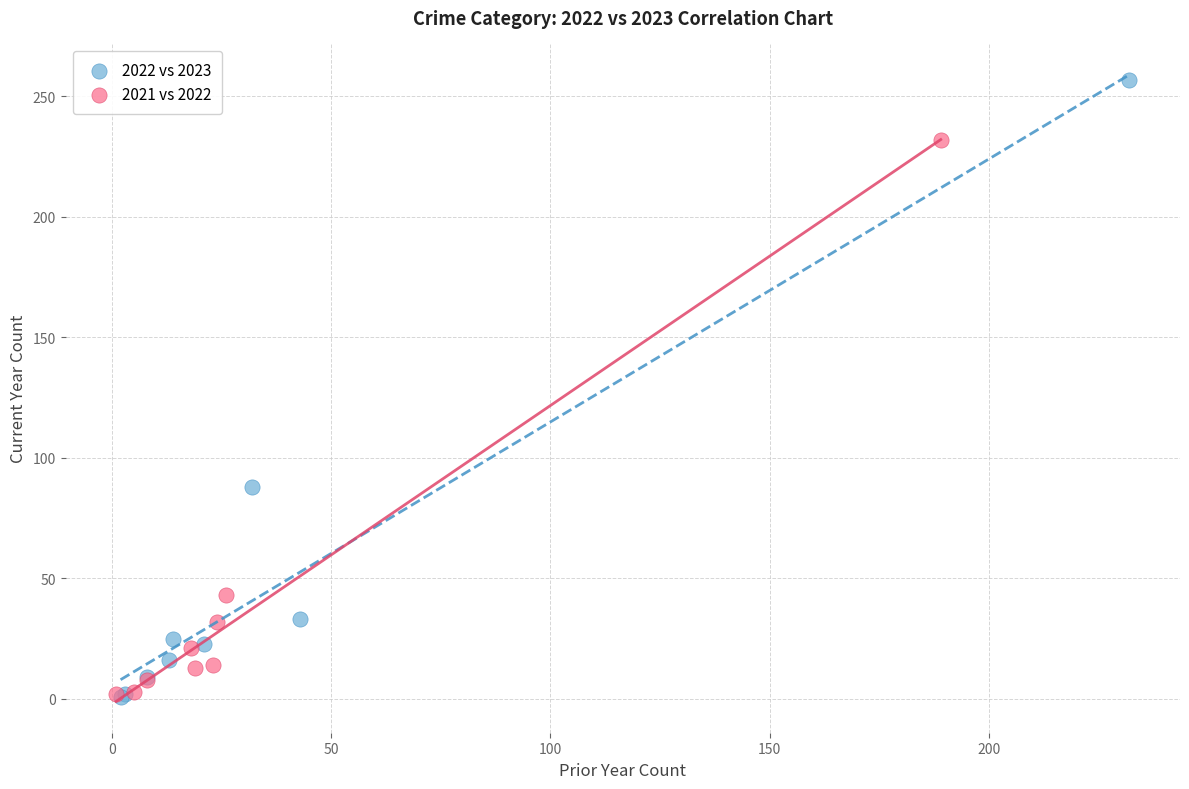

Which series reaches the maximum Y coordinate?

2022 vs 2023